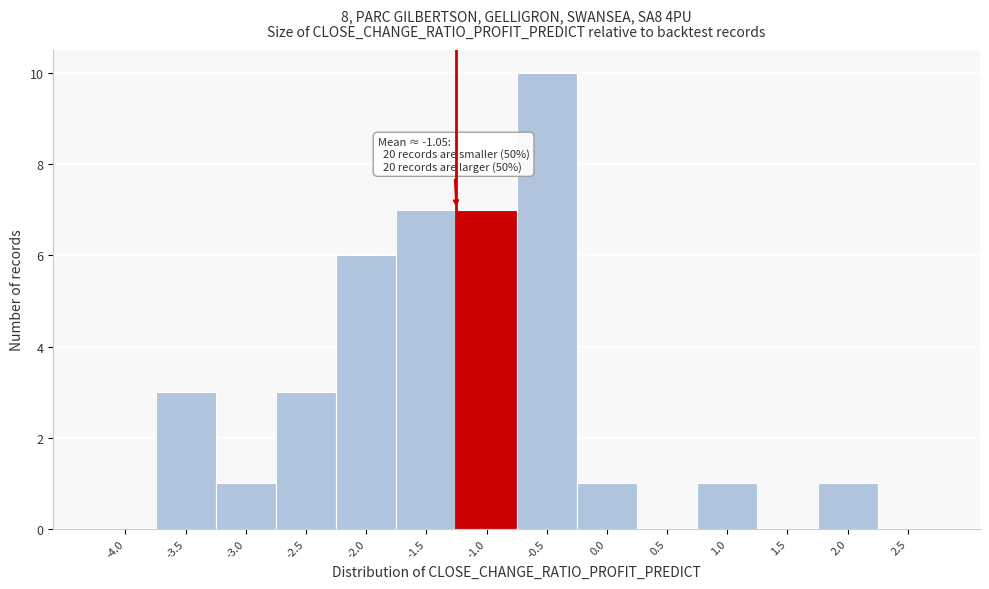

Reading left to right, what are all the values shown in this chart?

-4.0=0	-3.5=3	-3.0=1	-2.5=3	-2.0=6	-1.5=7	-1.0=7	-0.5=10	0.0=1	0.5=0	1.0=1	1.5=0	2.0=1	2.5=0